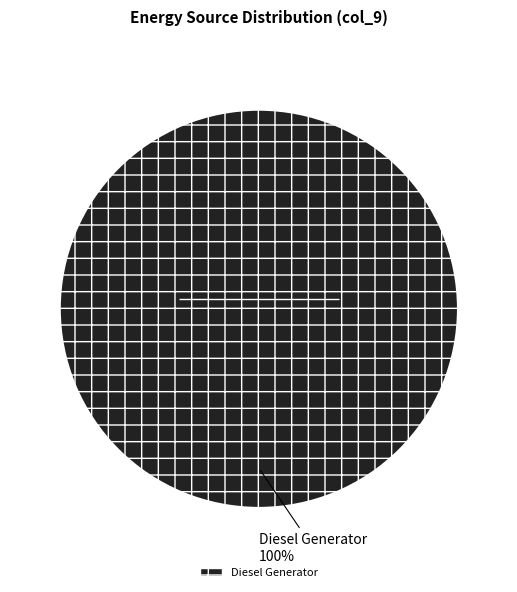

True or false: Diesel Generator accounts for 91% of the total.

False